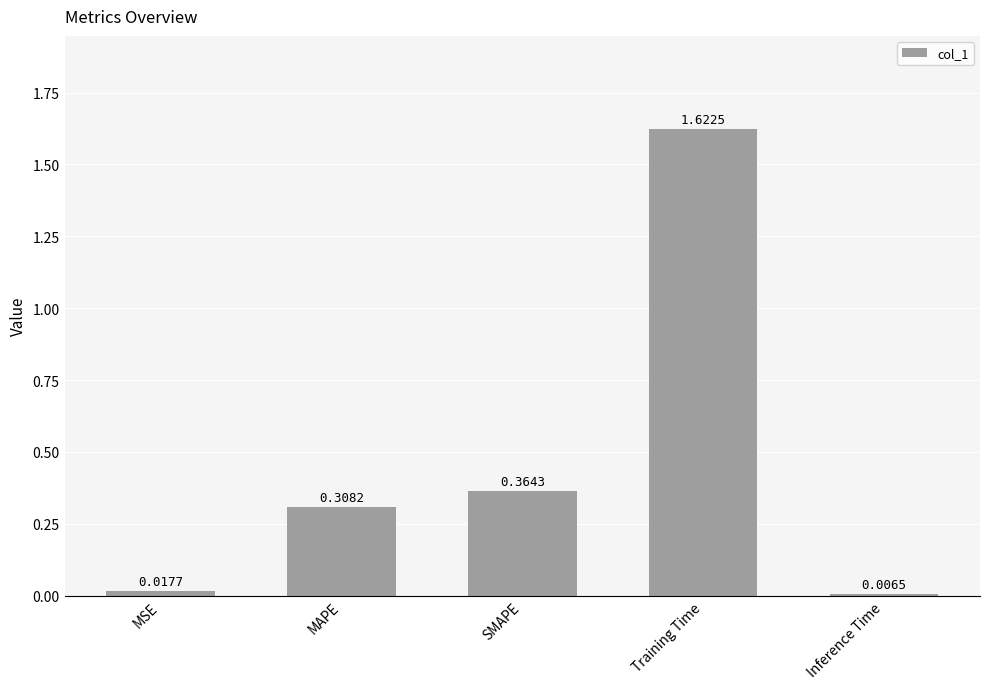

Does the chart contain any negative values?

No